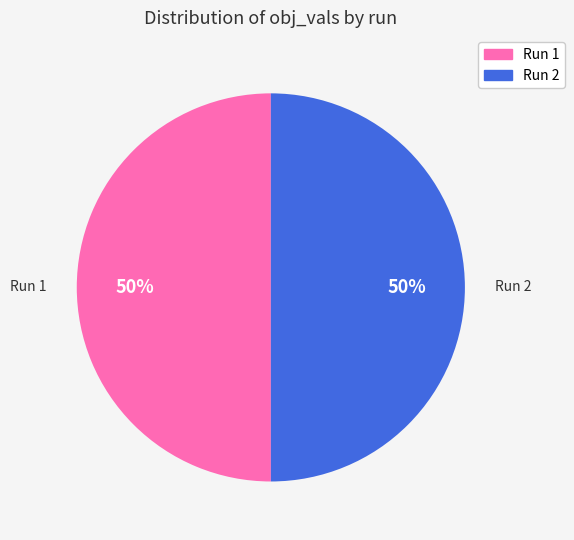

To the nearest percent, what is the average slice percentage?

50%